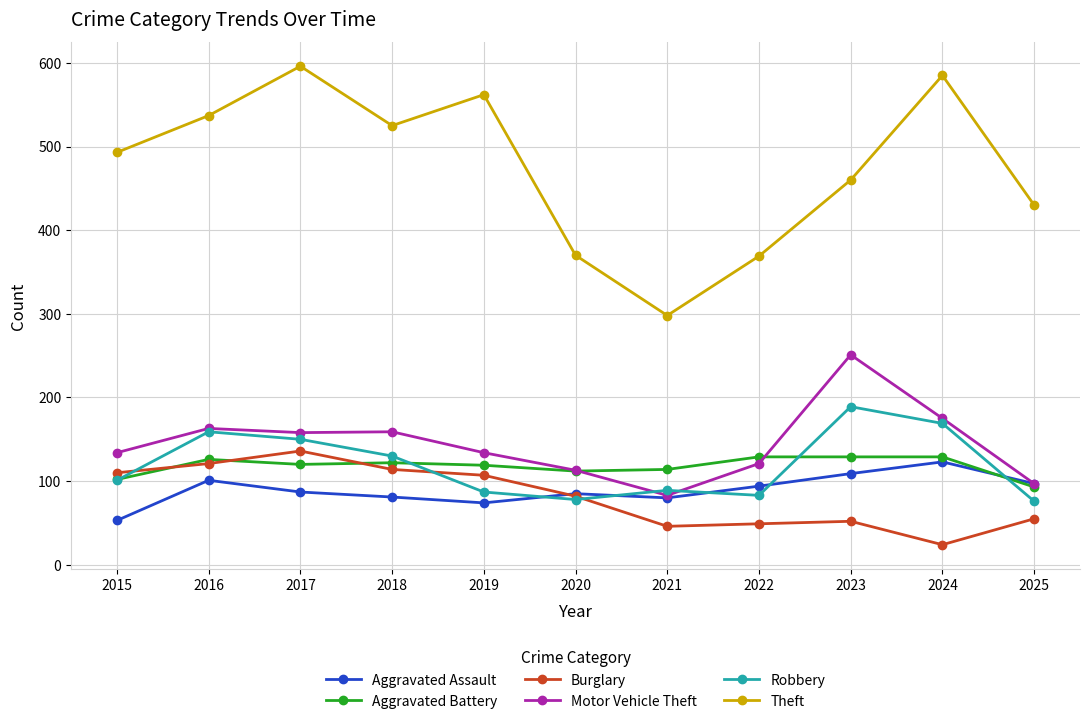

True or false: Burglary and Aggravated Assault cross at least once.

True